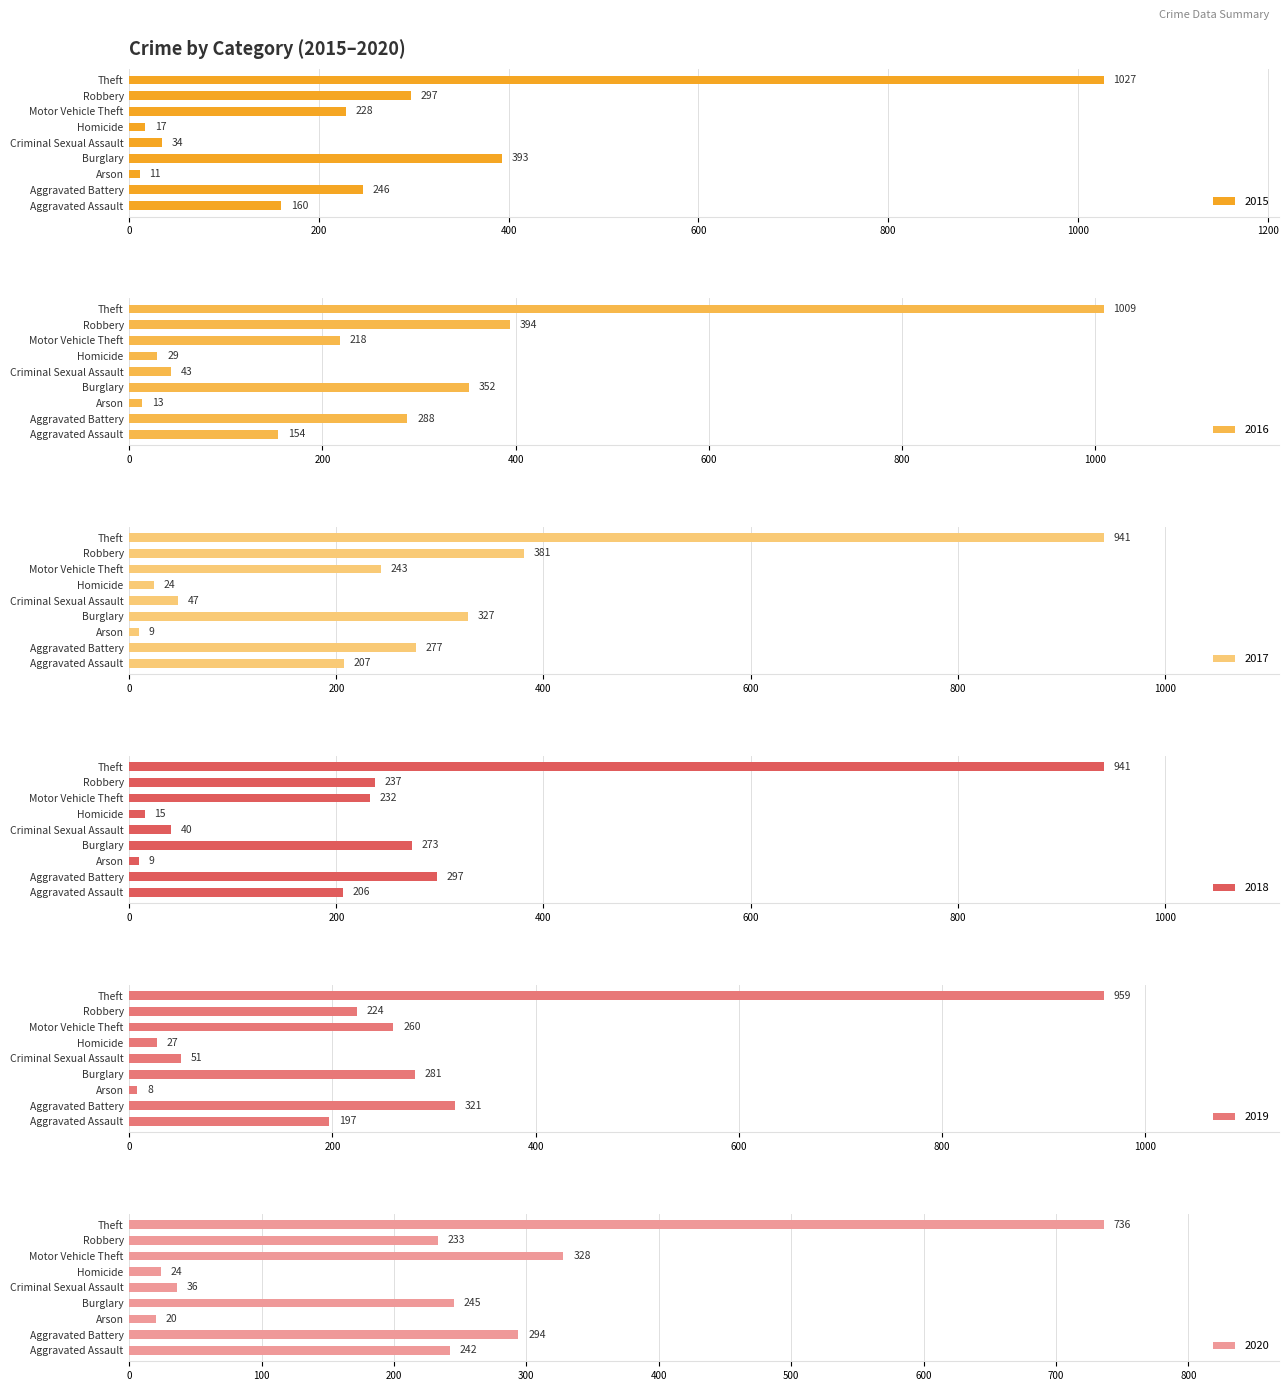

How many distinct data groups are displayed?

6